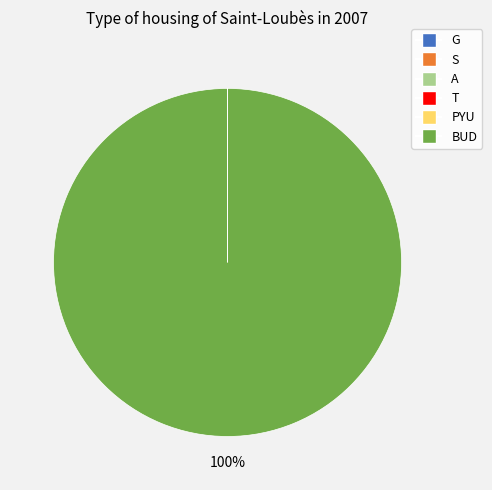

What percentage is the BUD slice, to the nearest percent?

100%